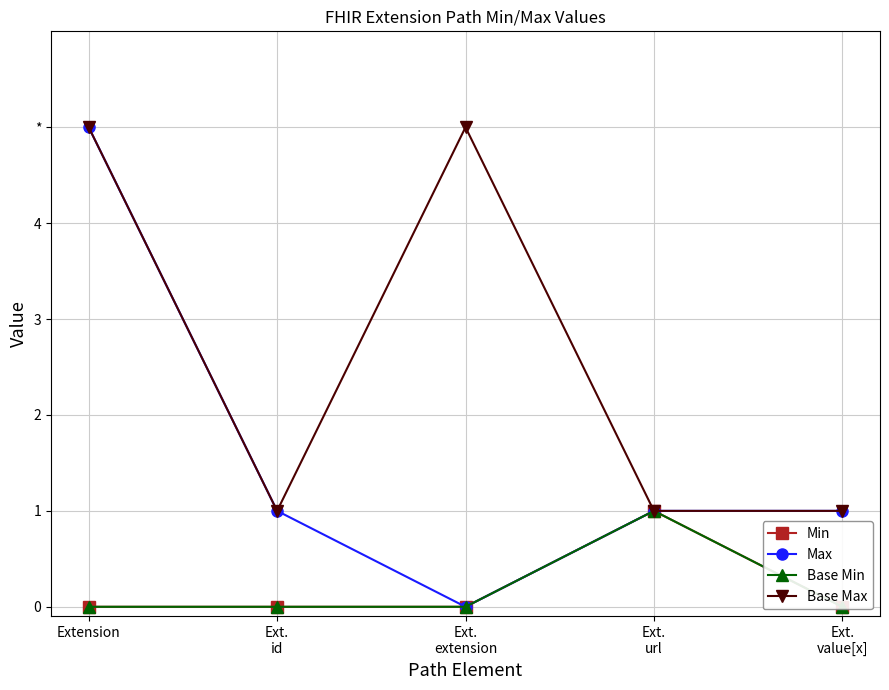

What is the sum of the Min values at Ext.
value[x] and Ext.
url?

1